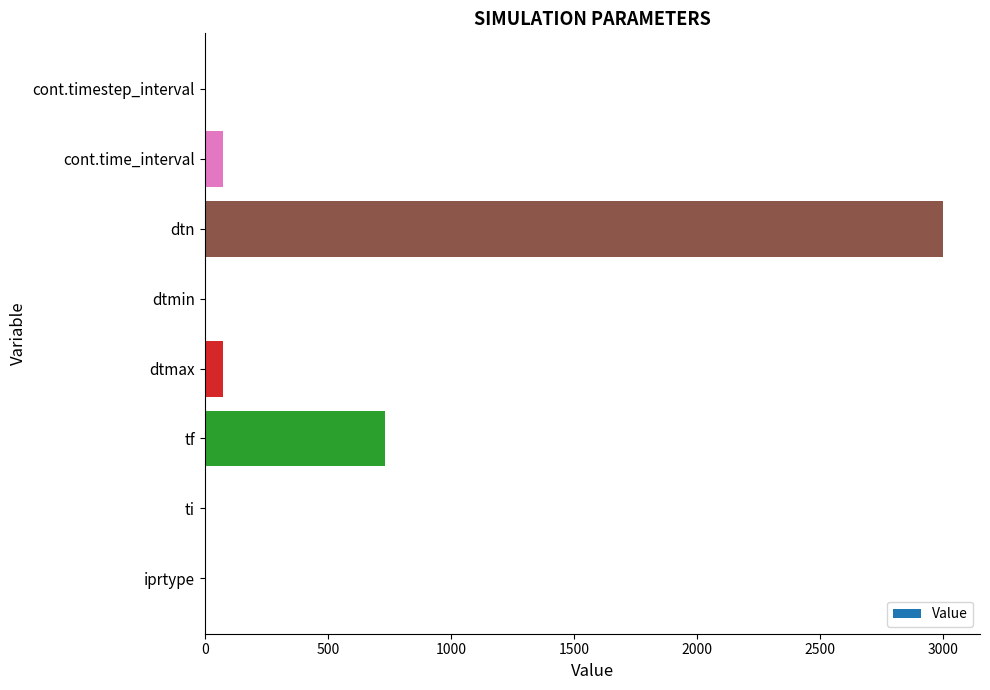

What is the sum of all values?

3880.6